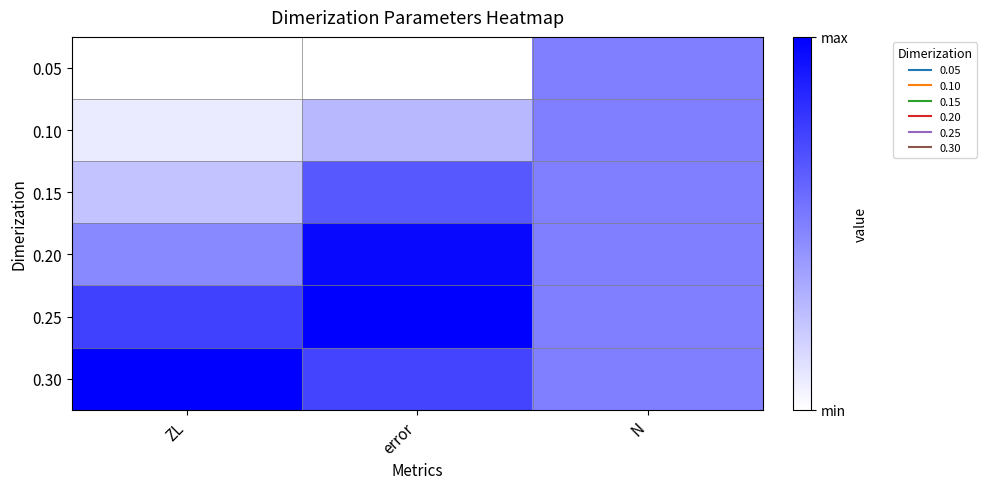

How many series are shown in this chart?

6